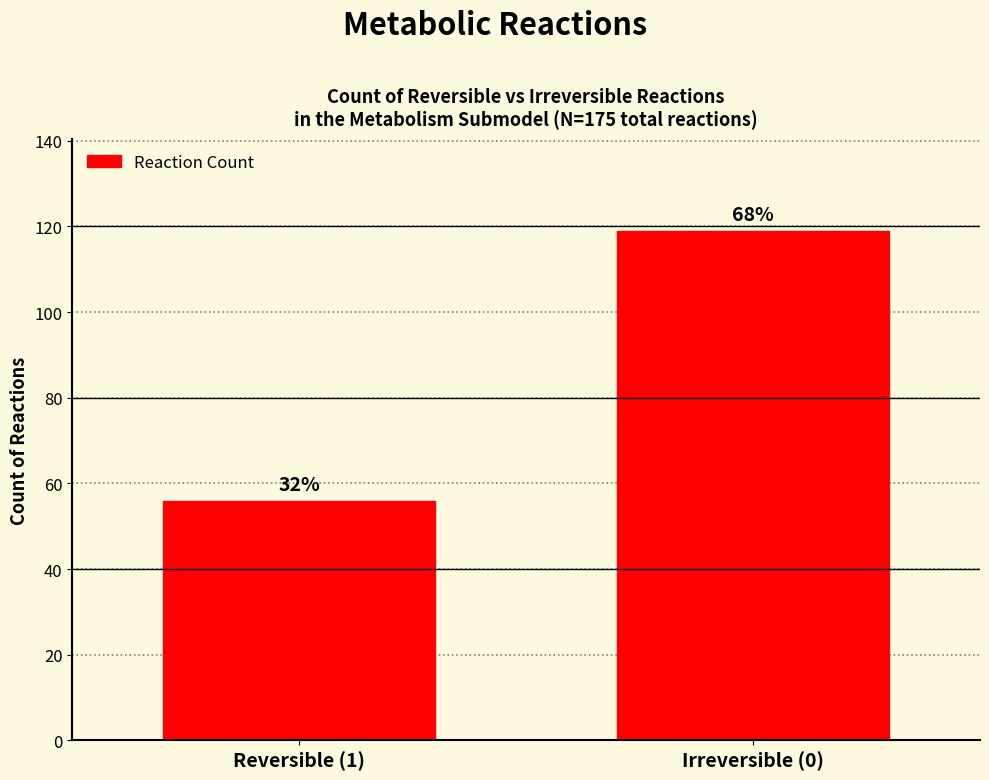

What is the value of the 1st bar from the left?

56